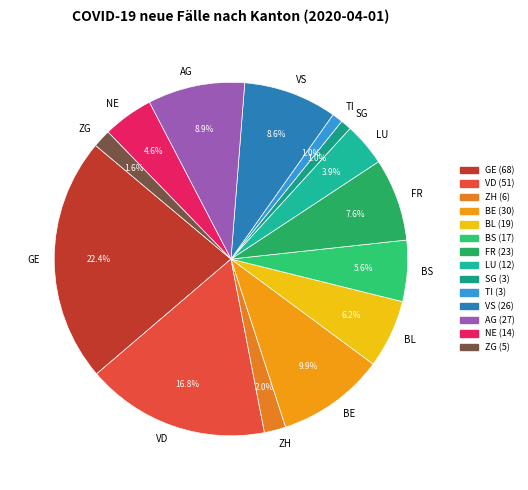

Count the number of slices in the pie.

14